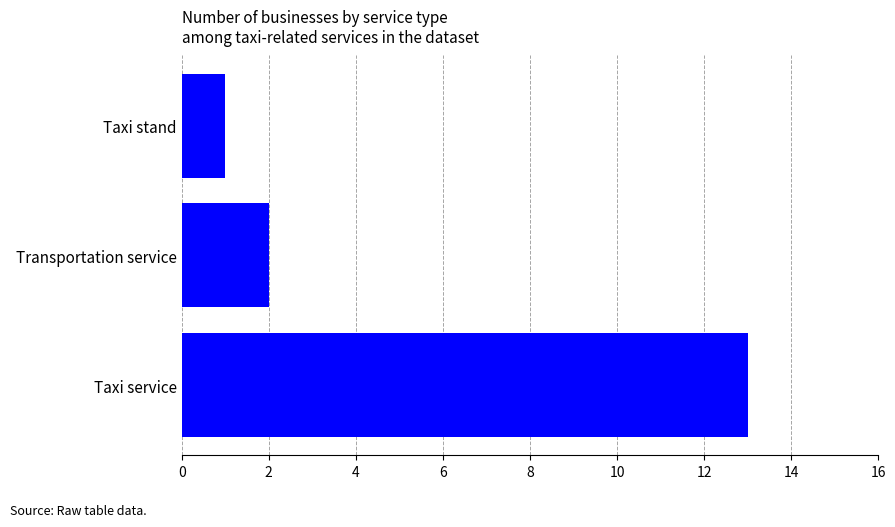

Reading bottom to top, list all the values displayed in this chart.

Taxi service=13	Transportation service=2	Taxi stand=1